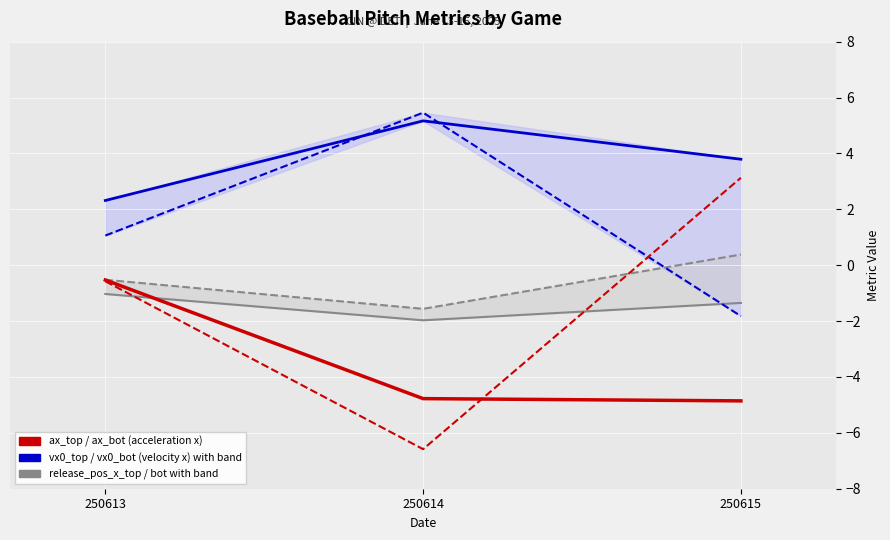

How many values in the ax_top series exceed -4?

1